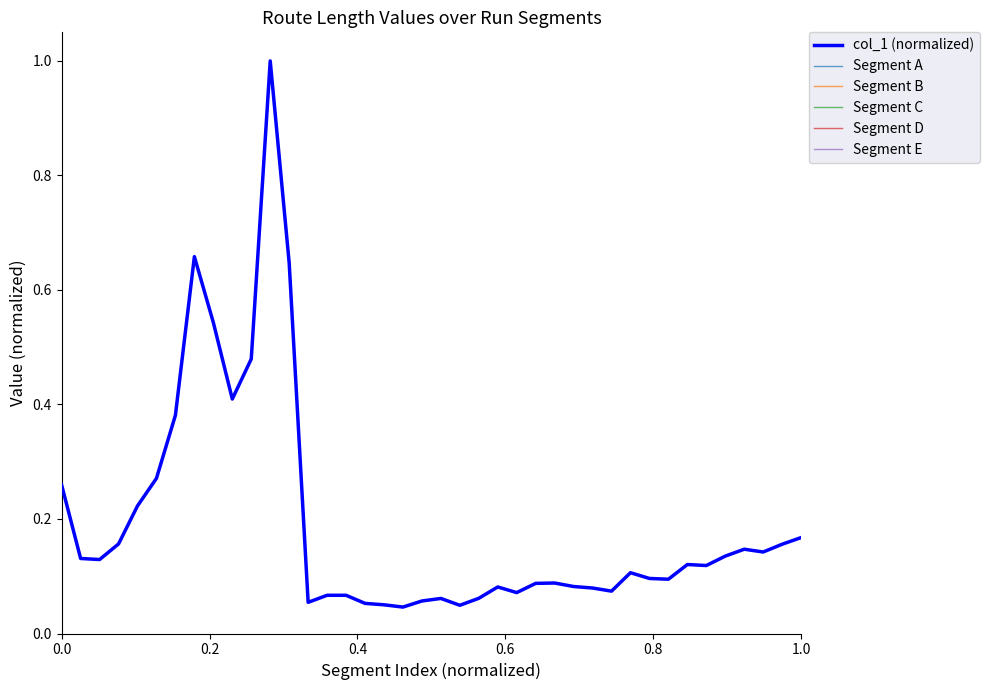

What is the maximum value for col_1 (normalized)?

1.0